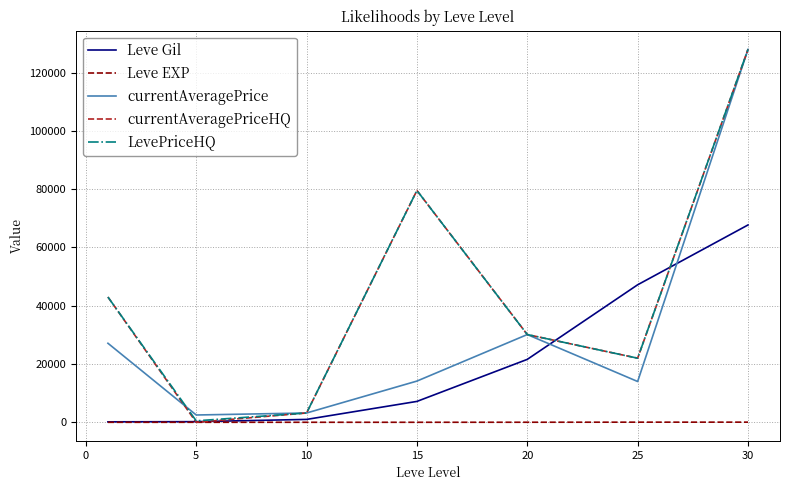

What is the average value of the Leve Gil series?

20724.3